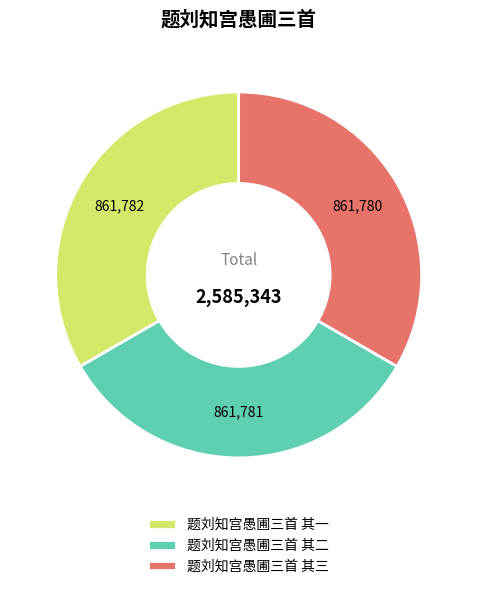

Is it true that 题刘知宫愚圃三首 其三 is 41% of the pie?

False